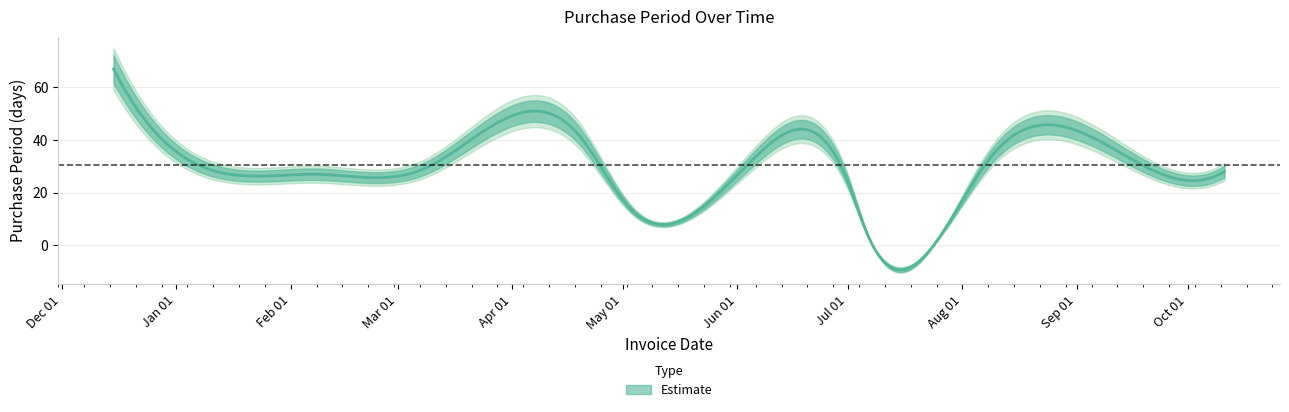

Rank the categories by value from highest to lowest.

2015-12-15, 2016-04-19, 2016-06-07, 2016-09-13, 2016-08-09, 2016-03-08, 2016-01-12, 2016-10-11, 2016-02-08, 2016-07-01, 2016-05-03, 2016-07-06